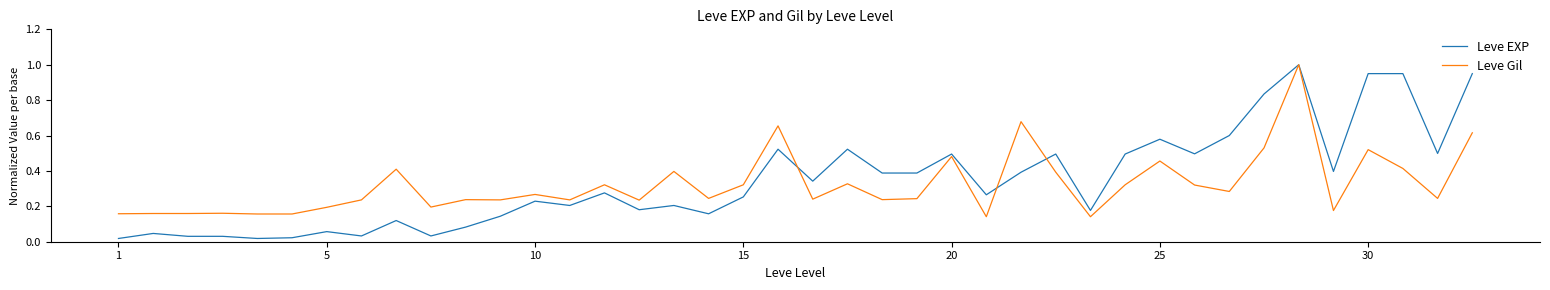

Which series has the widest spread of values?

Leve EXP